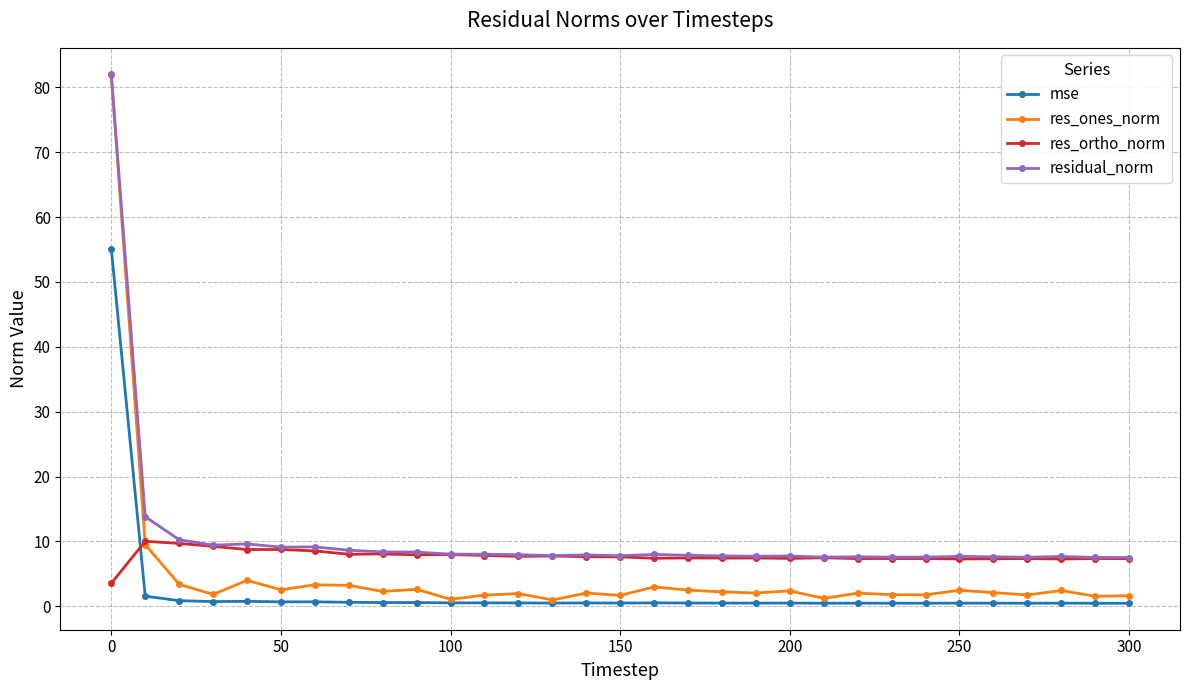

Which series has the largest range (max minus min)?

res_ones_norm